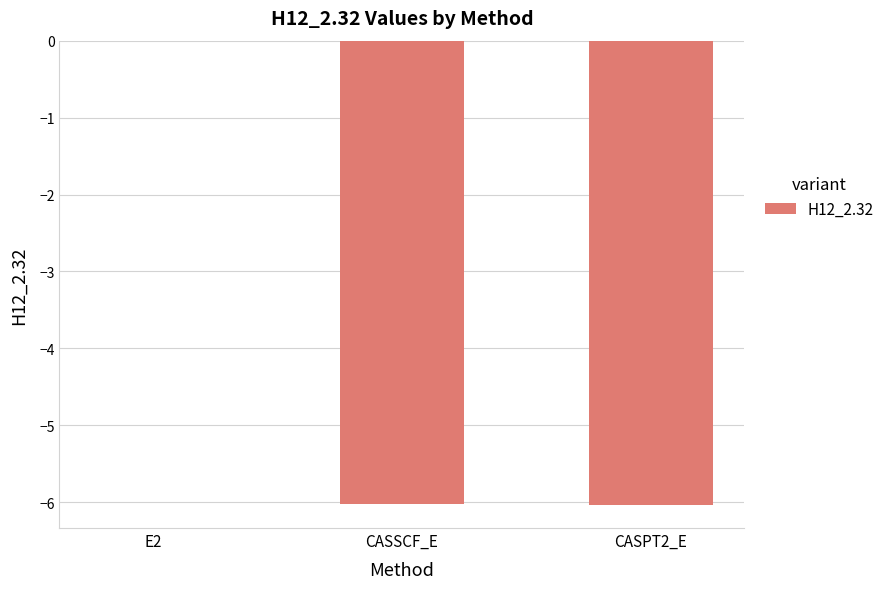

What is the approximate value at CASSCF_E?

-6.0